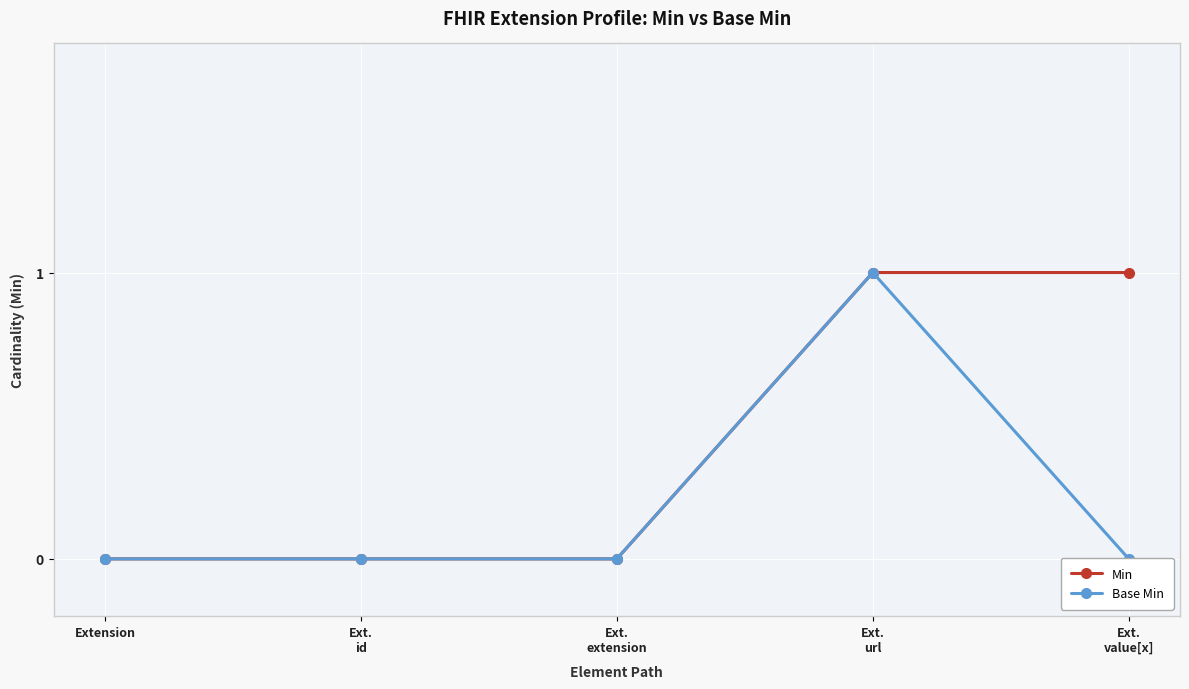

Which has a higher value, Ext.
url or Extension?

Ext.
url